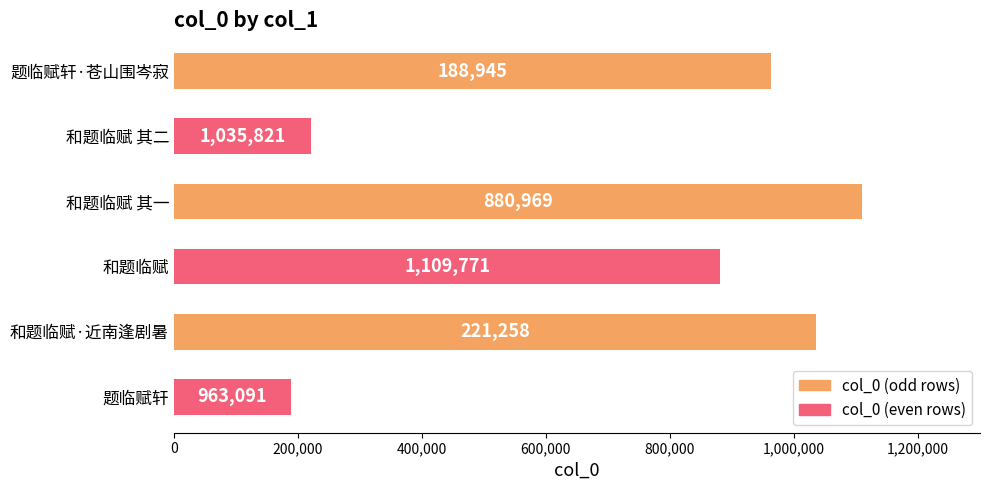

What is the difference between the maximum and minimum values?

920826